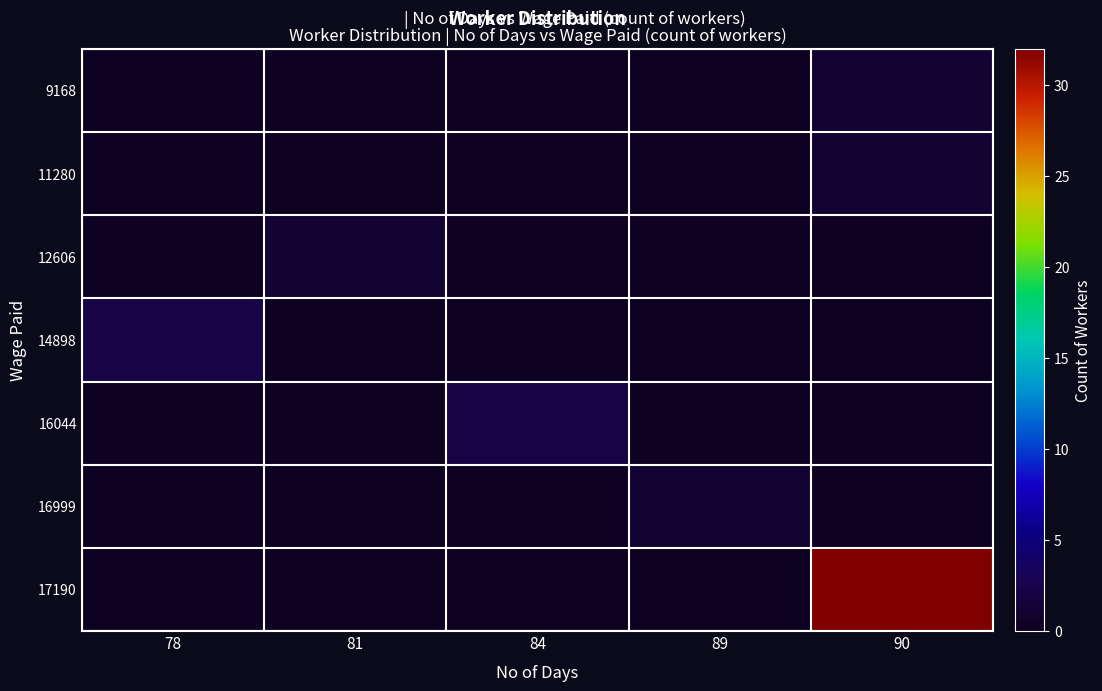

Which series has the largest total across all categories?

17190